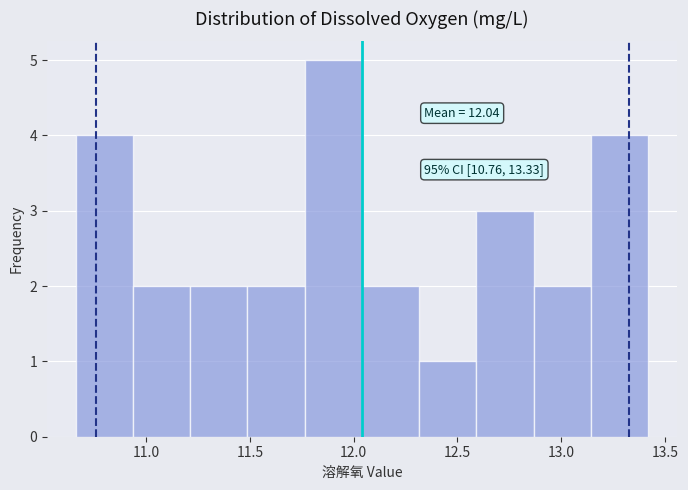

Which range on the x-axis has the tallest bar?

11.75 to 12.05